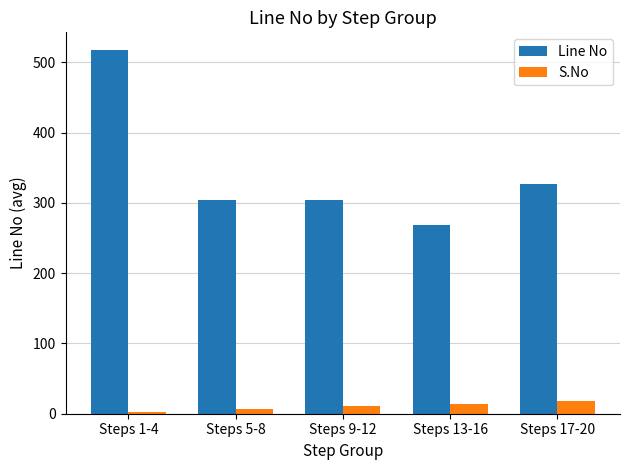

At which category is the sum across all series the highest?

Steps 1-4